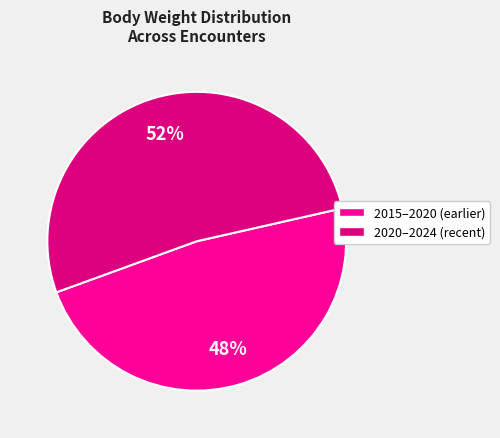

To the nearest percent, what percentage of the pie is 2020–2024 (recent)?

52%